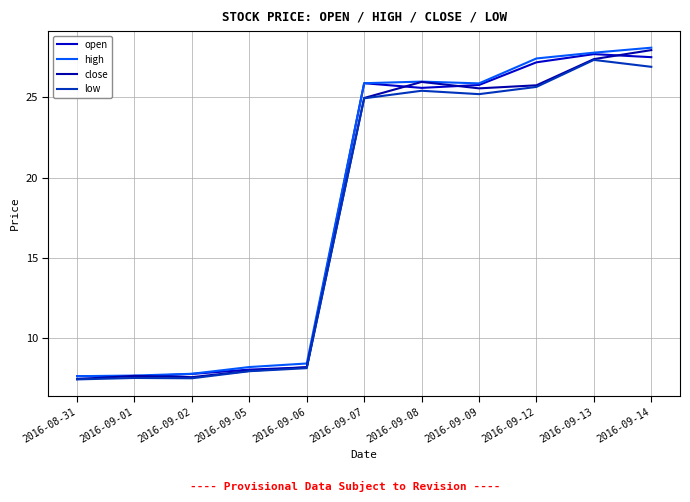

Rank the series at 2016-09-13 from lowest to highest value.

low, close, open, high